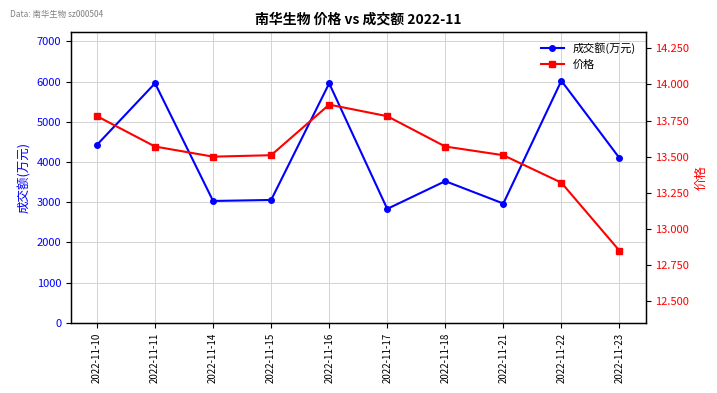

Which category has the highest value across all series?

2022-11-22